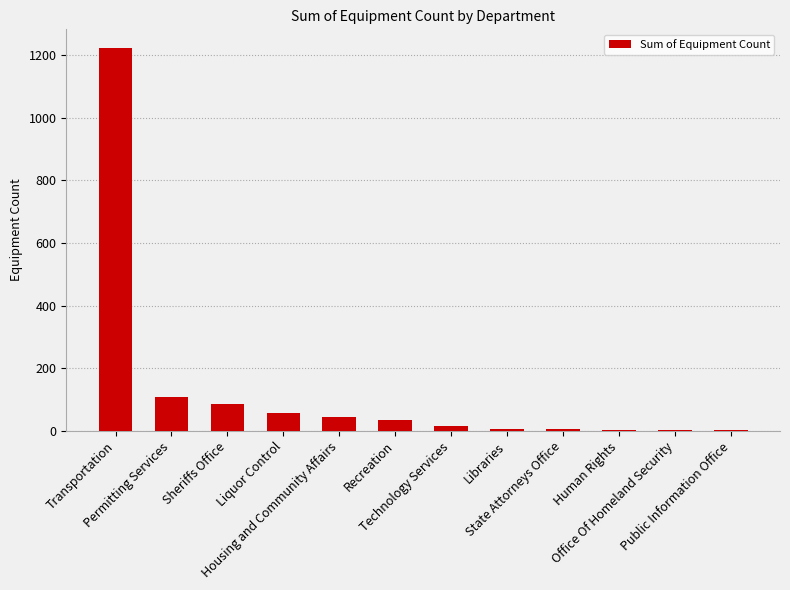

What is the sum of all values?

1582